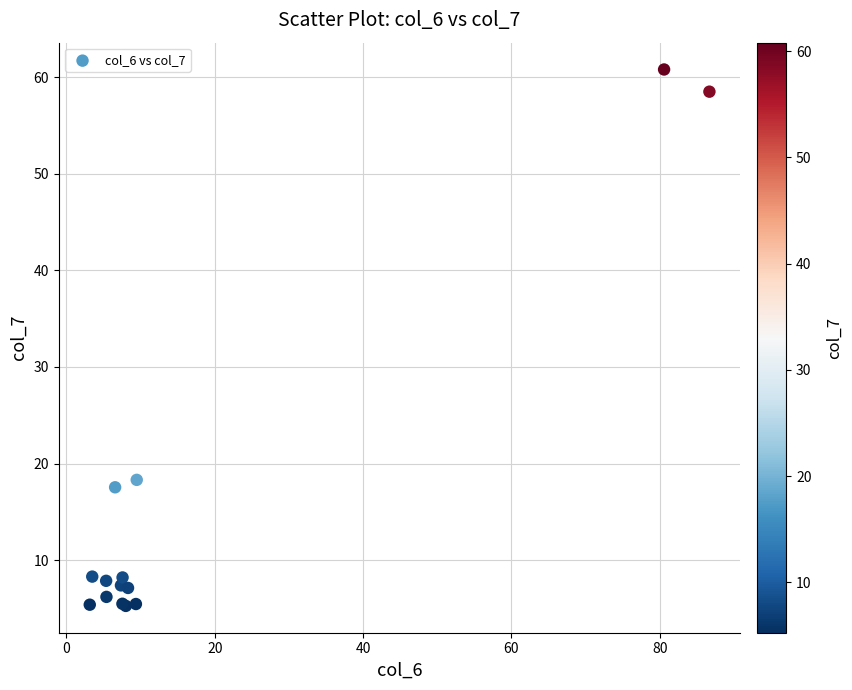

What Y value in the scatter plot is closest to 33?

18.3